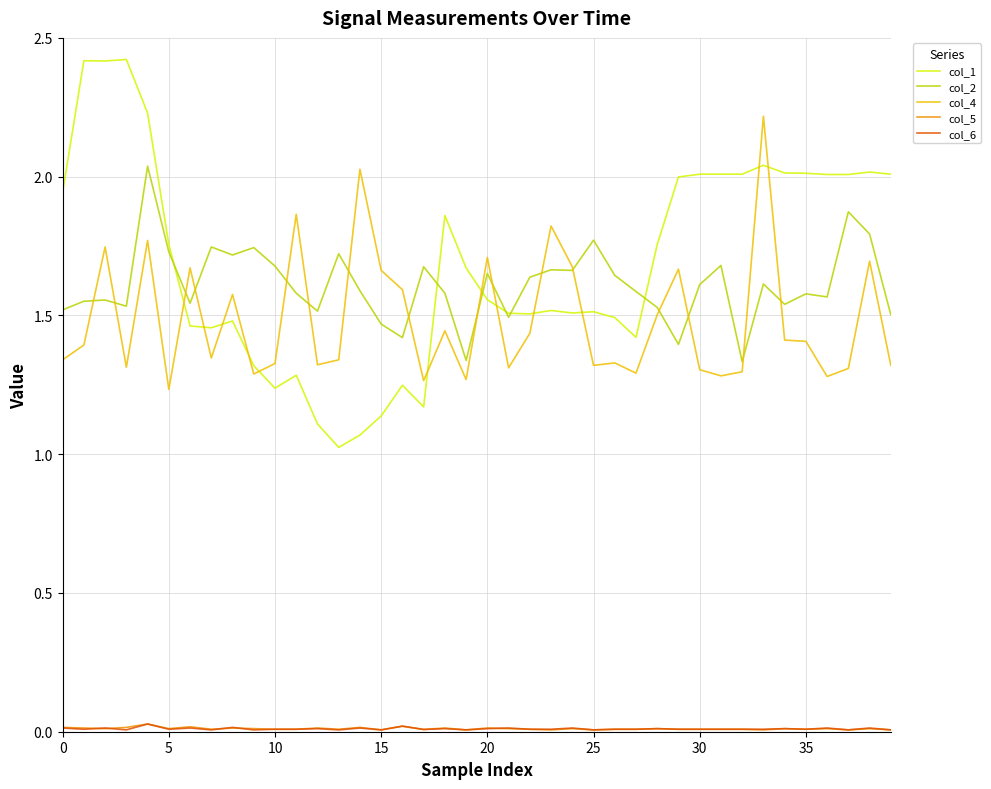

Which series has the widest spread of values?

col_1